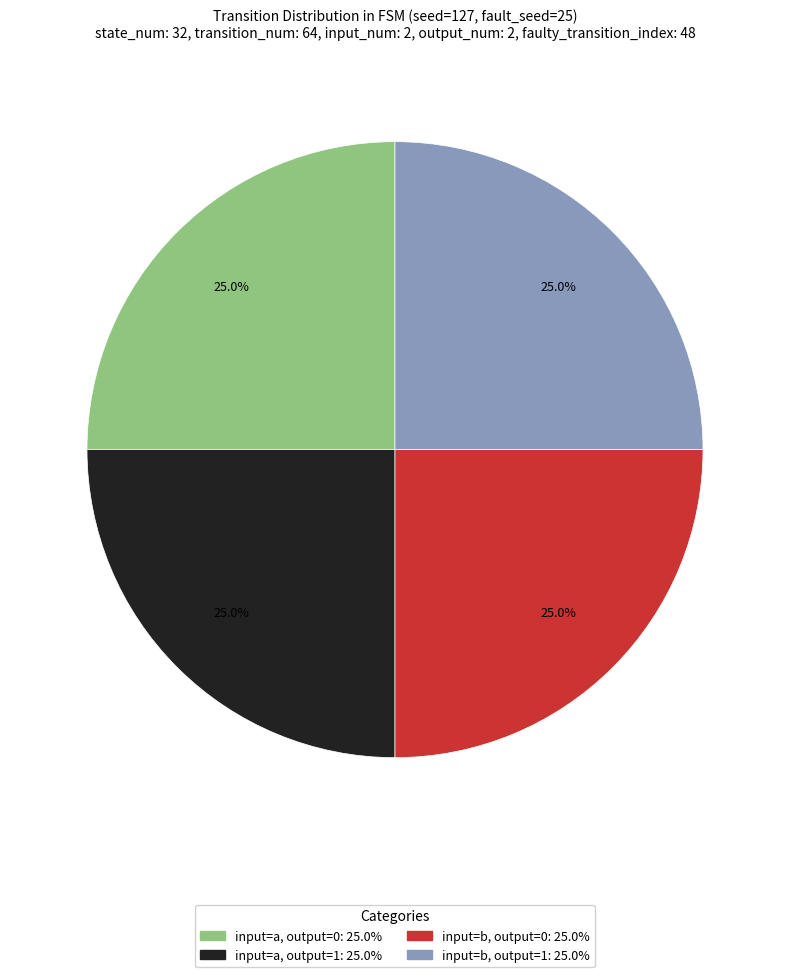

Is there any slice that represents more than half of the pie?

No